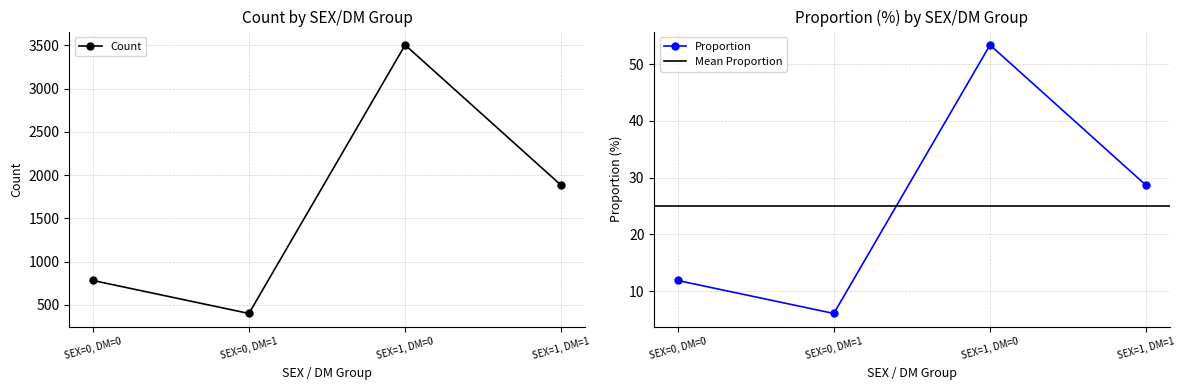

Reading left to right, transcribe all the data shown in this chart.

Count: 782.0	400.0	3506.0	1881.0
Proportion: 11.9	6.1	53.4	28.6